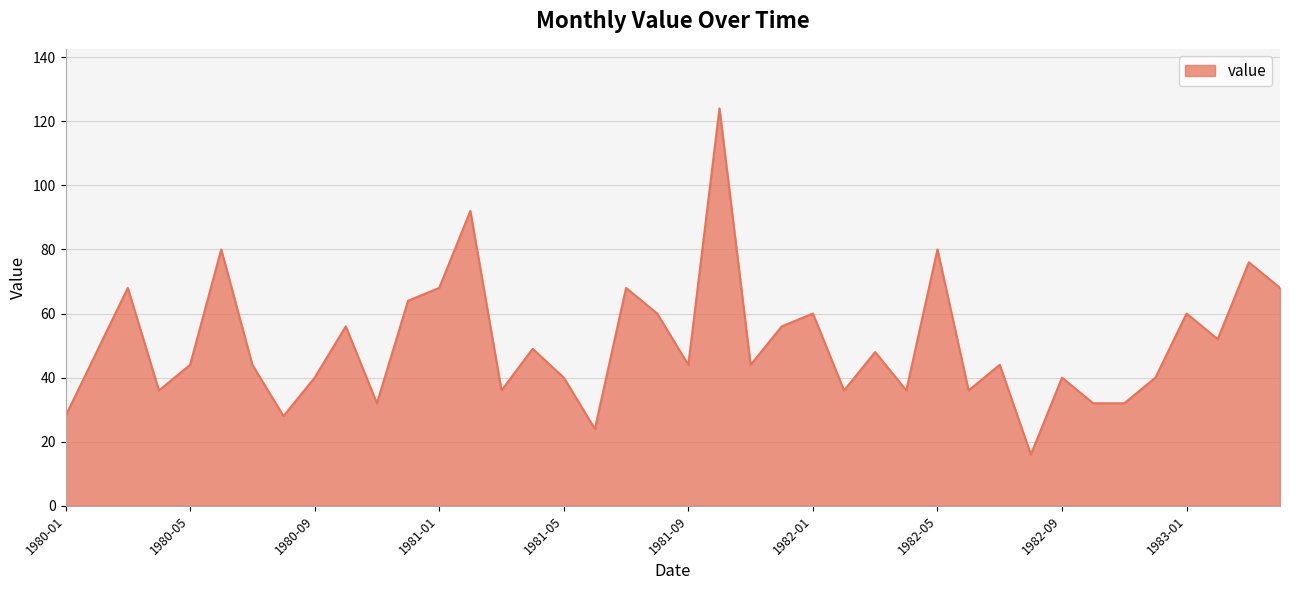

What is the minimum value shown in the chart?

16